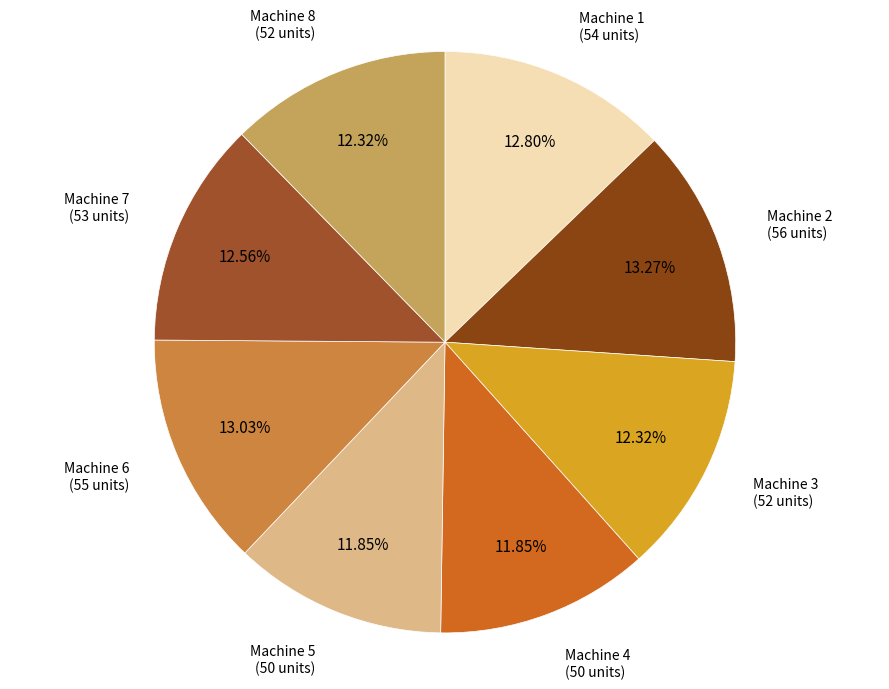

Does Machine 6 account for over 50% of the chart?

No